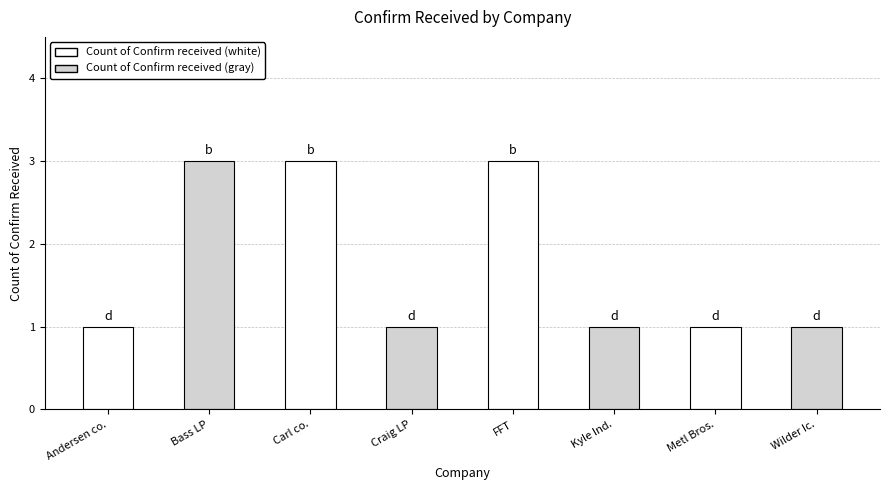

What is the label of the 4th bar from the right?

FFT